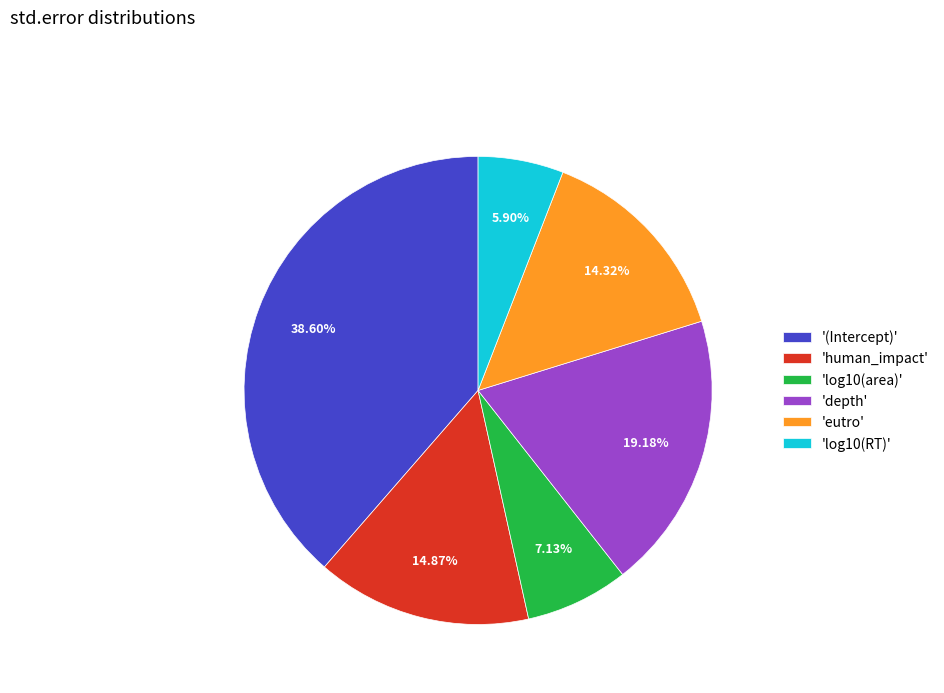

To the nearest percent, what is the difference between the largest and smallest slice percentages?

33%